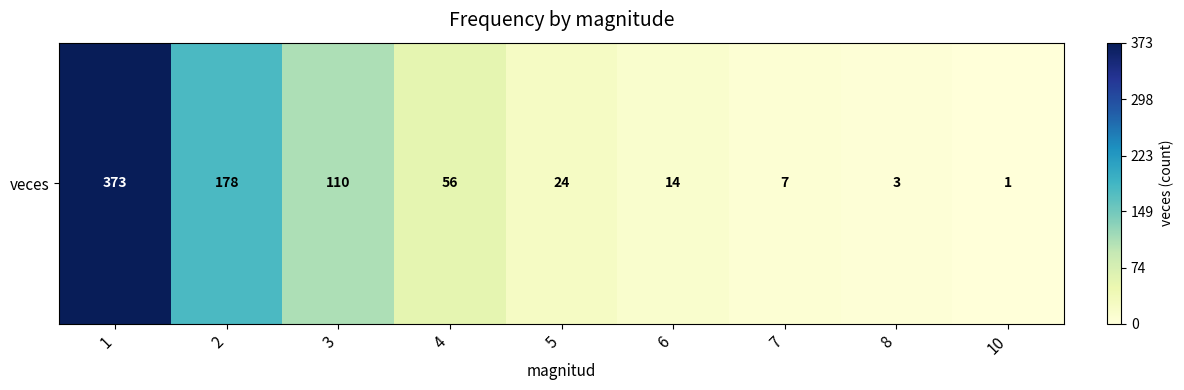

At which category does the chart reach its peak across all series?

1